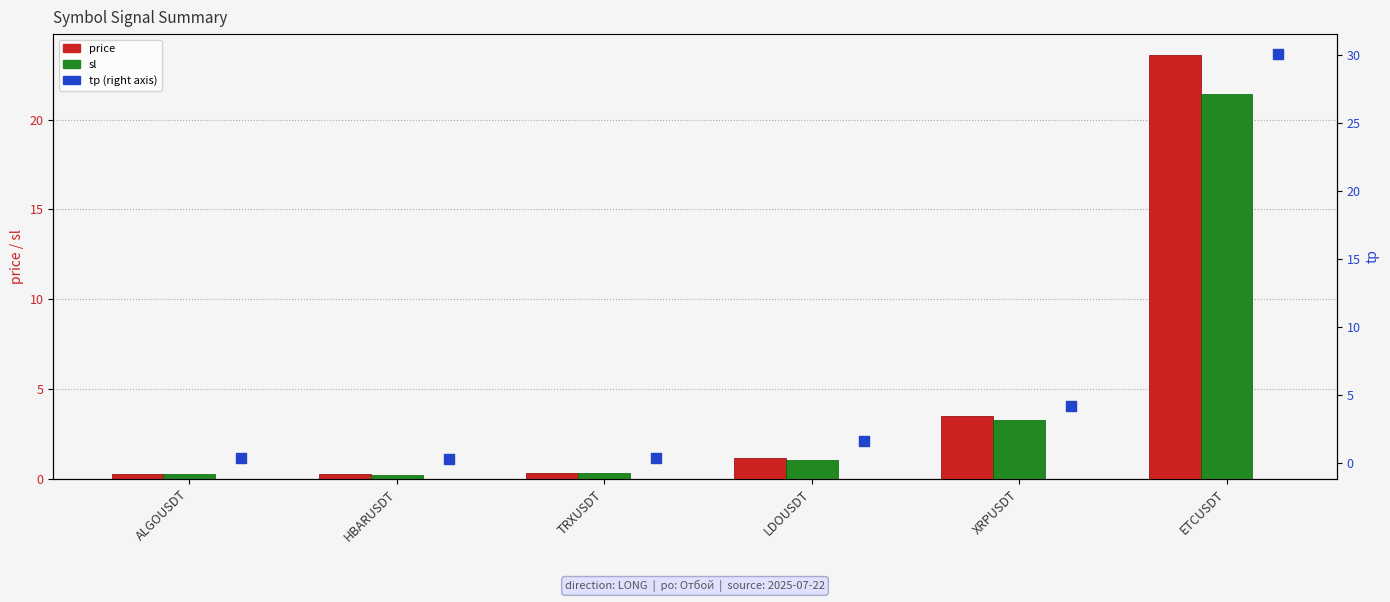

Which series has the largest total across all categories?

tp